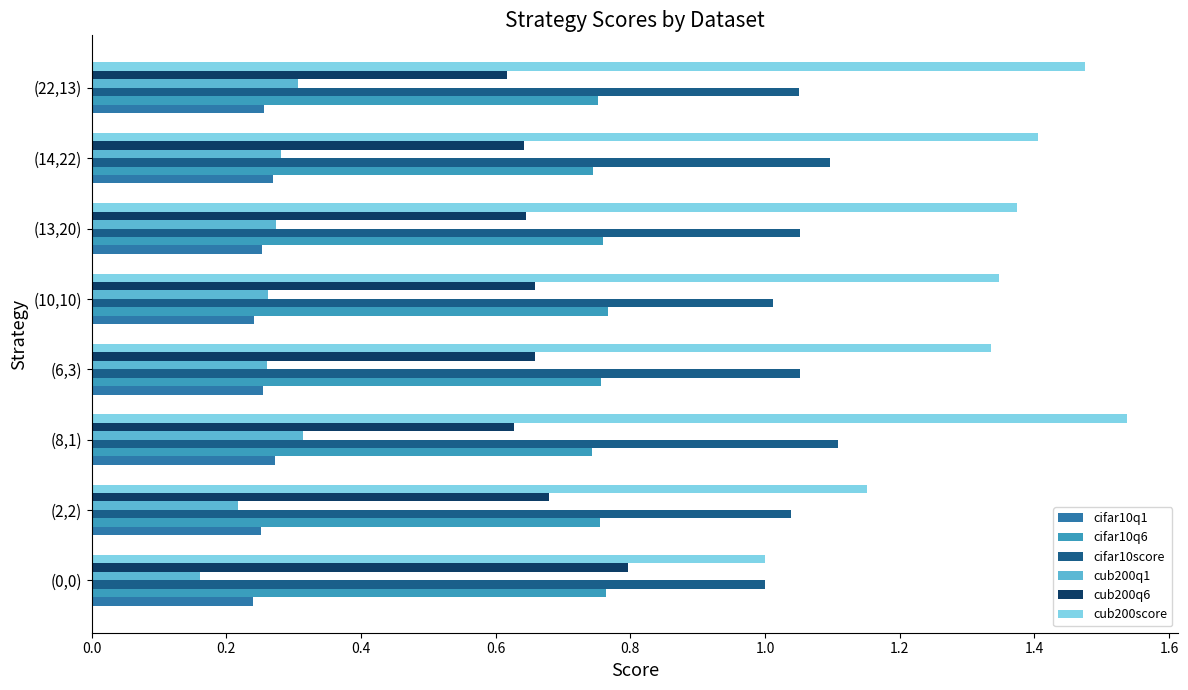

Which series changed the most between (0,0) and (6,3)?

cub200score